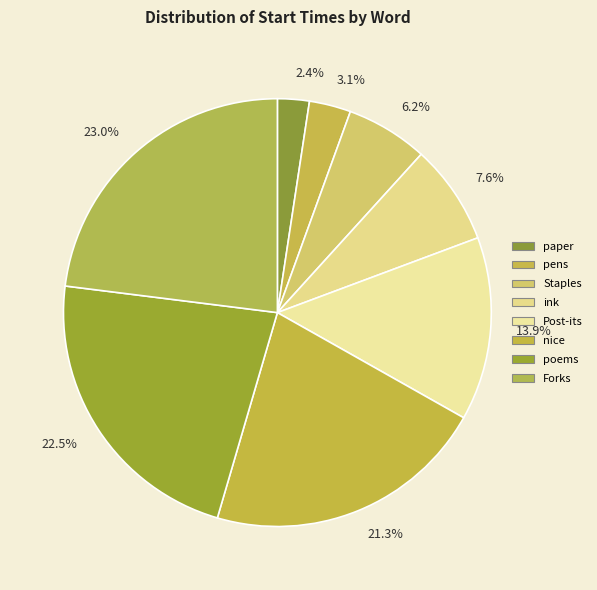

To the nearest percent, what is the difference between the ink and nice slice percentages?

14%